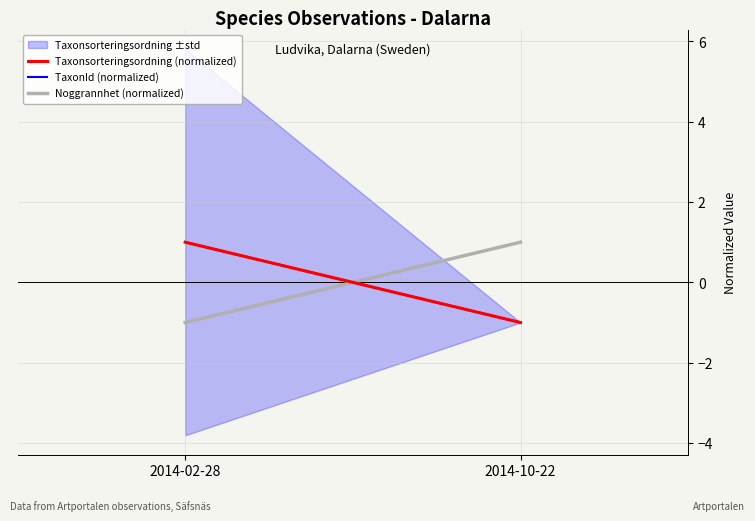

What is the difference between the maximum and minimum values in the Noggrannhet (normalized) series?

2